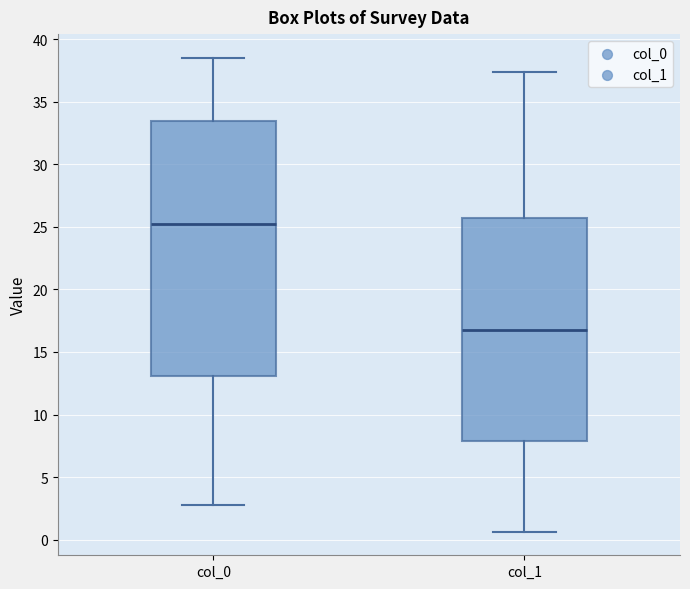

Where does the upper whisker of the box for col_0 end on the y-axis? The values are not printed on the chart, so give them approximately, as read against the axis.

38.5